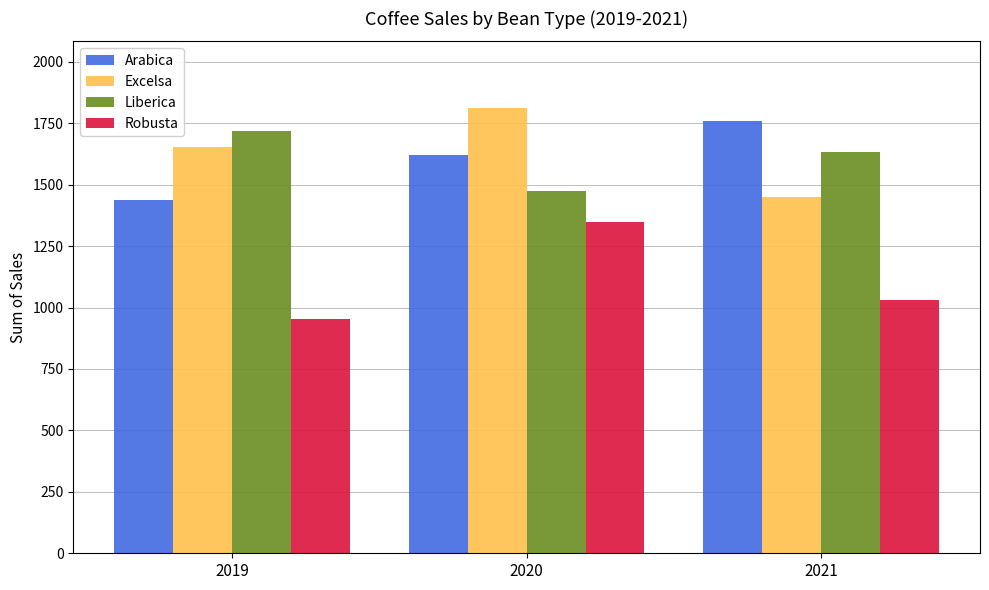

What is the maximum value for Excelsa?

1811.7